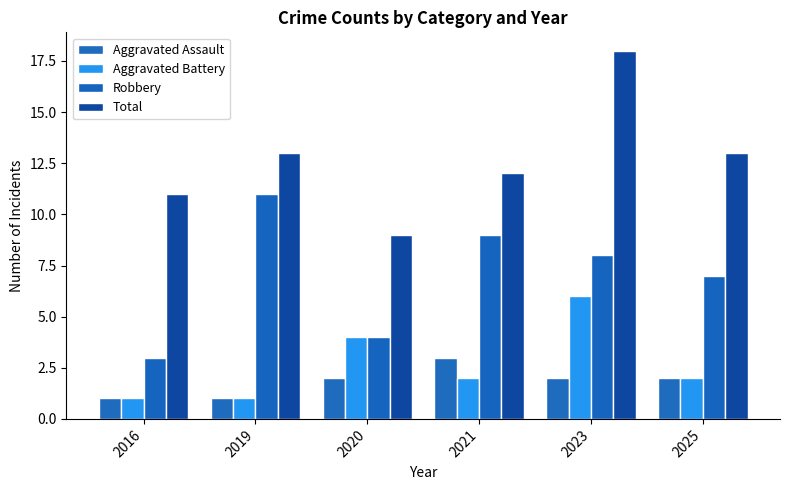

How many groups of bars are there?

6